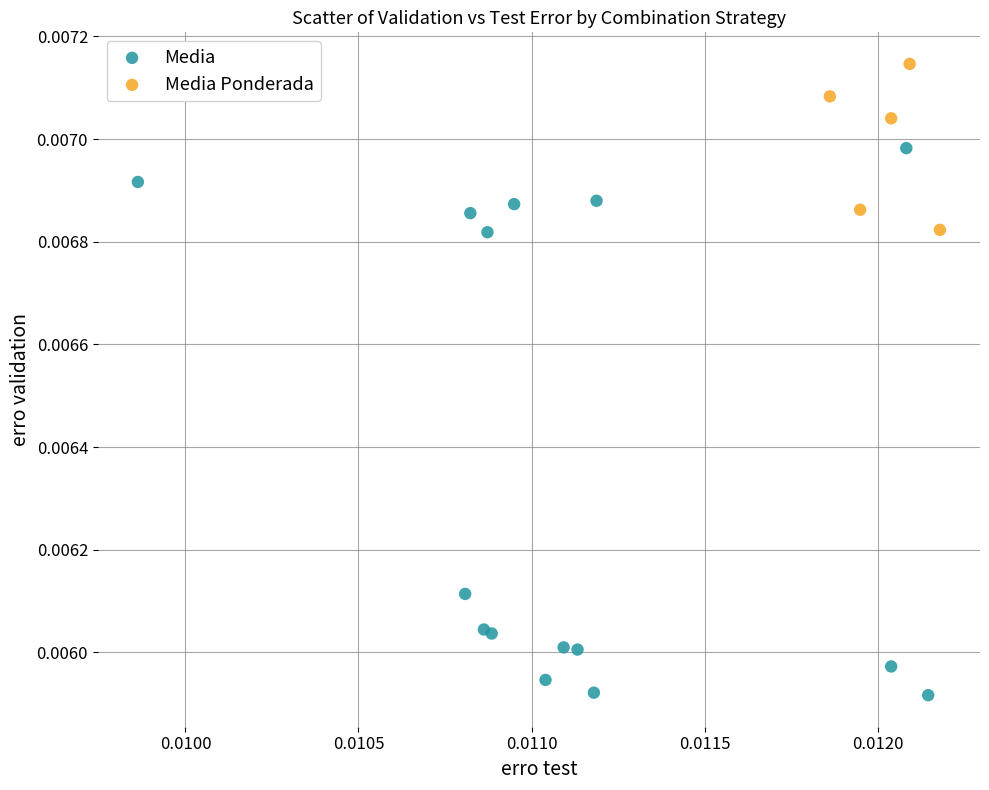

Which series contains the lowest Y value?

Media